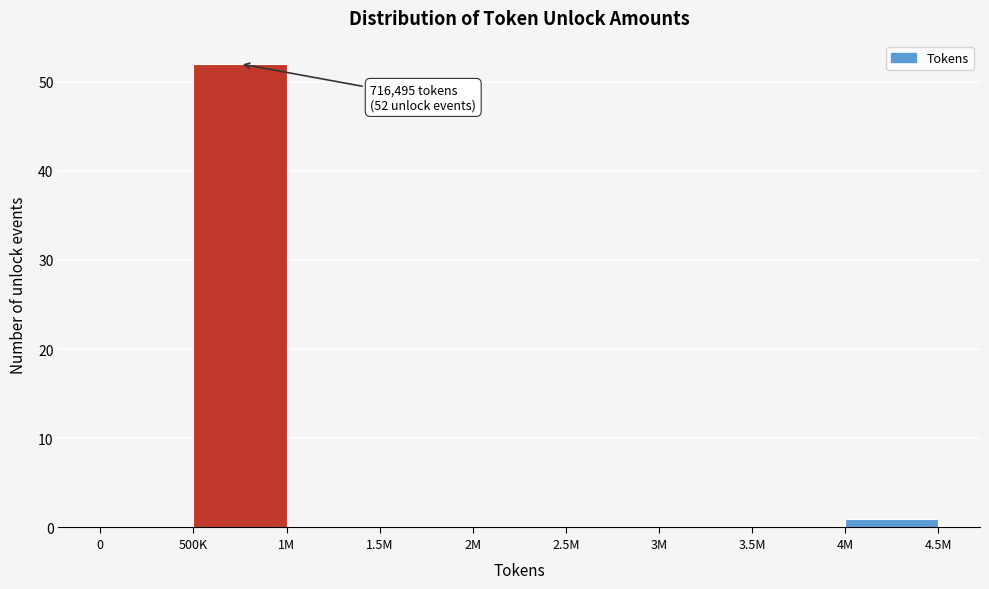

Reading left to right, transcribe all the data shown in this chart.

0=0	500K=52	1M=0	1.5M=0	2M=0	2.5M=0	3M=0	3.5M=0	4M=1